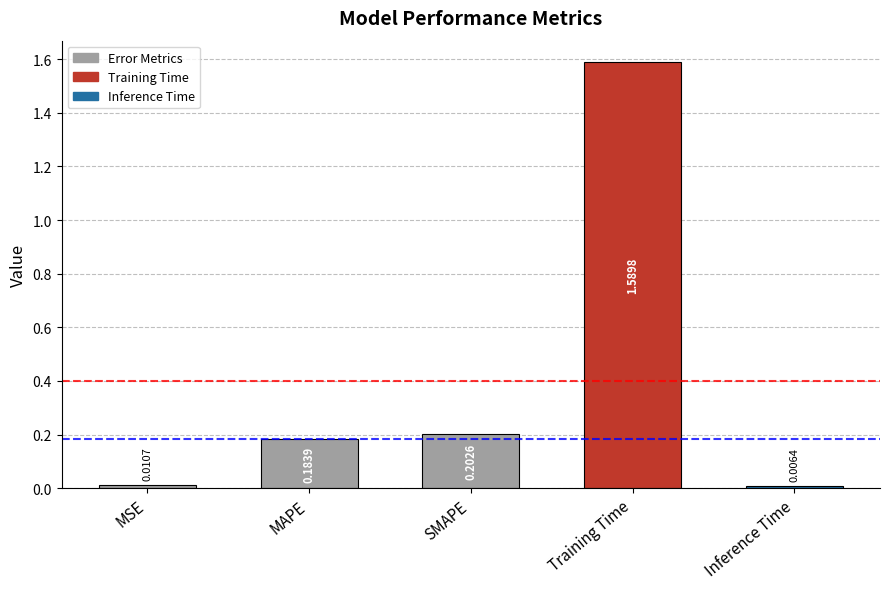

What is the average value?

0.4